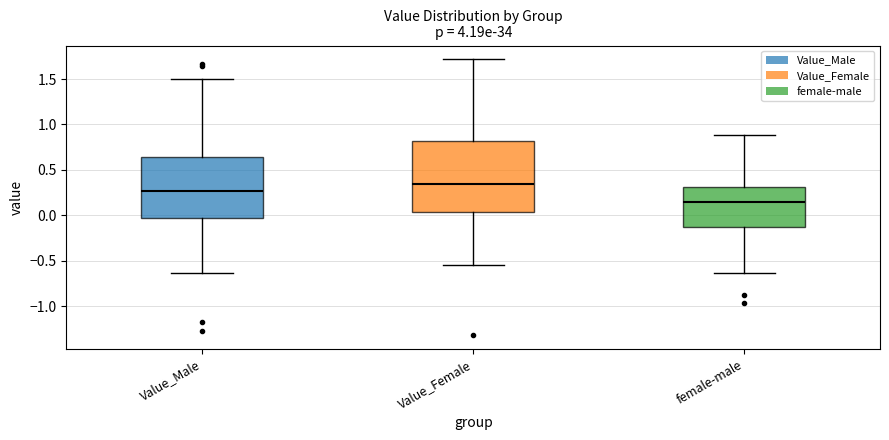

Where does the lower whisker of the box for female-male end on the y-axis? The values are not printed on the chart, so give them approximately, as read against the axis.

-0.65